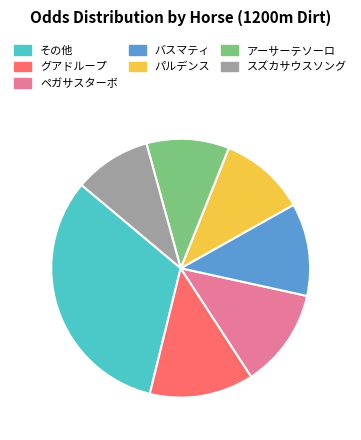

Count the number of slices in the pie.

7